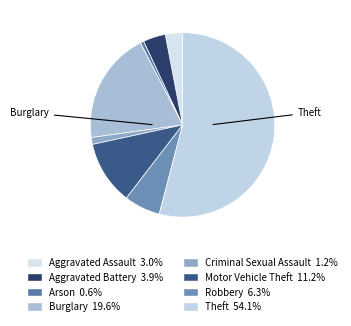

How many segments does this pie chart have?

8